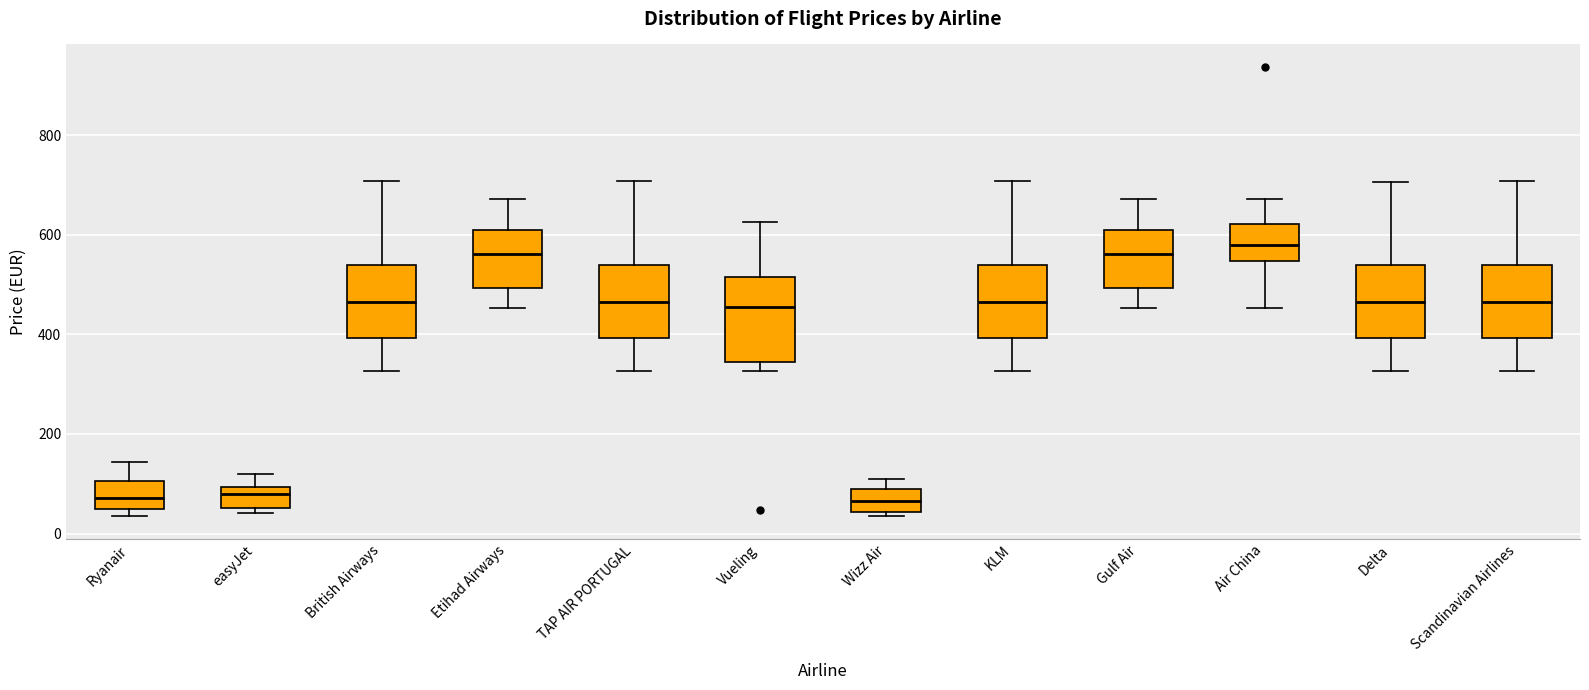

Reading left to right, read every box against the y-axis: the position of its median line, the range the box covers, and the ends of its whiskers. The values are not printed on the chart, so give them approximately, as read against the axis.

Ryanair: median 80, box 40 to 100, whiskers 40 (just below the box's lower edge) to 140
easyJet: median 80, box 60 to 100, whiskers 40 to 120
British Airways: median 460, box 400 to 540, whiskers 320 to 700
Etihad Airways: median 560, box 500 to 600, whiskers 460 to 680
TAP AIR PORTUGAL: median 460, box 400 to 540, whiskers 320 to 700
Vueling: median 460, box 340 to 520, whiskers 320 to 620
Wizz Air: median 60, box 40 to 80, whiskers 40 (just below the box's lower edge) to 100
KLM: median 460, box 400 to 540, whiskers 320 to 700
Gulf Air: median 560, box 500 to 600, whiskers 460 to 680
Air China: median 580, box 540 to 620, whiskers 460 to 680
Delta: median 460, box 400 to 540, whiskers 320 to 700
Scandinavian Airlines: median 460, box 400 to 540, whiskers 320 to 700